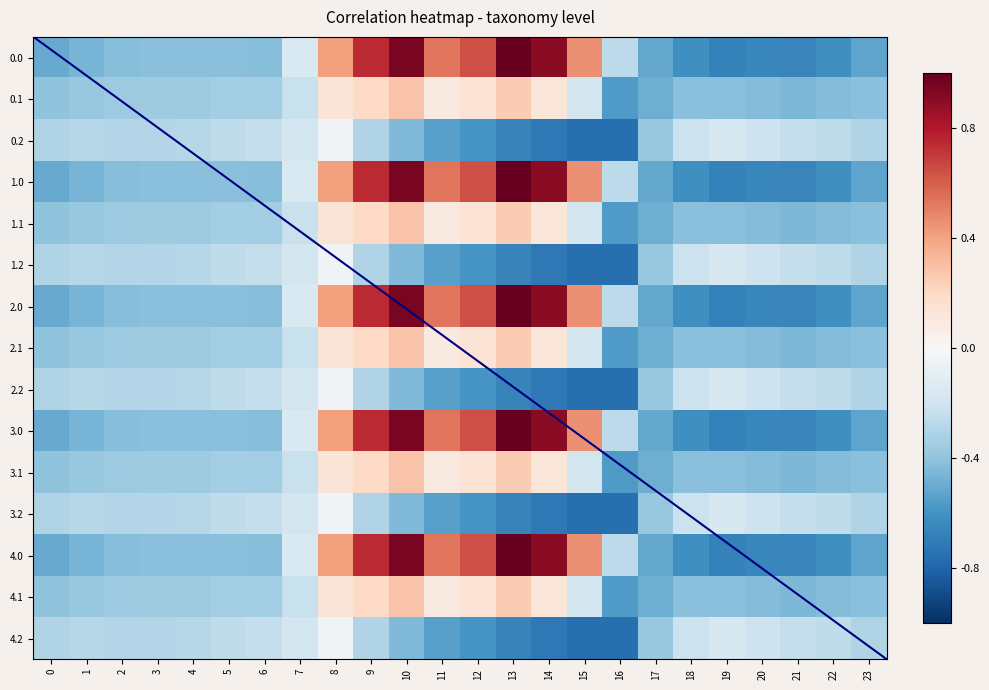

What is the total value across all series at 15?

-2.4